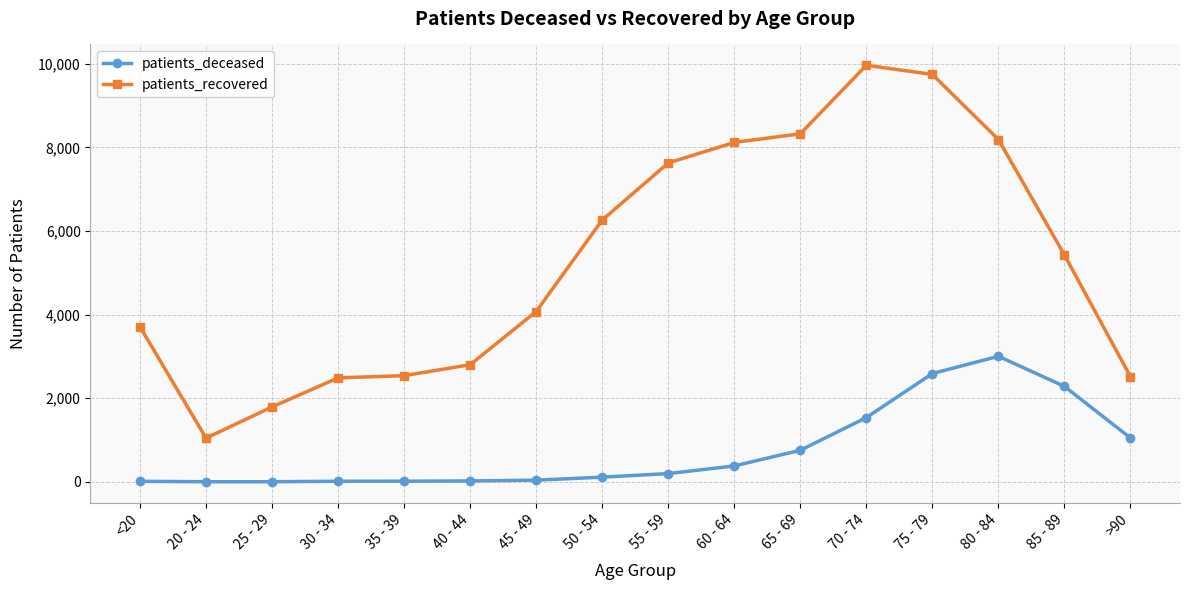

Which series has the largest total across all categories?

patients_recovered